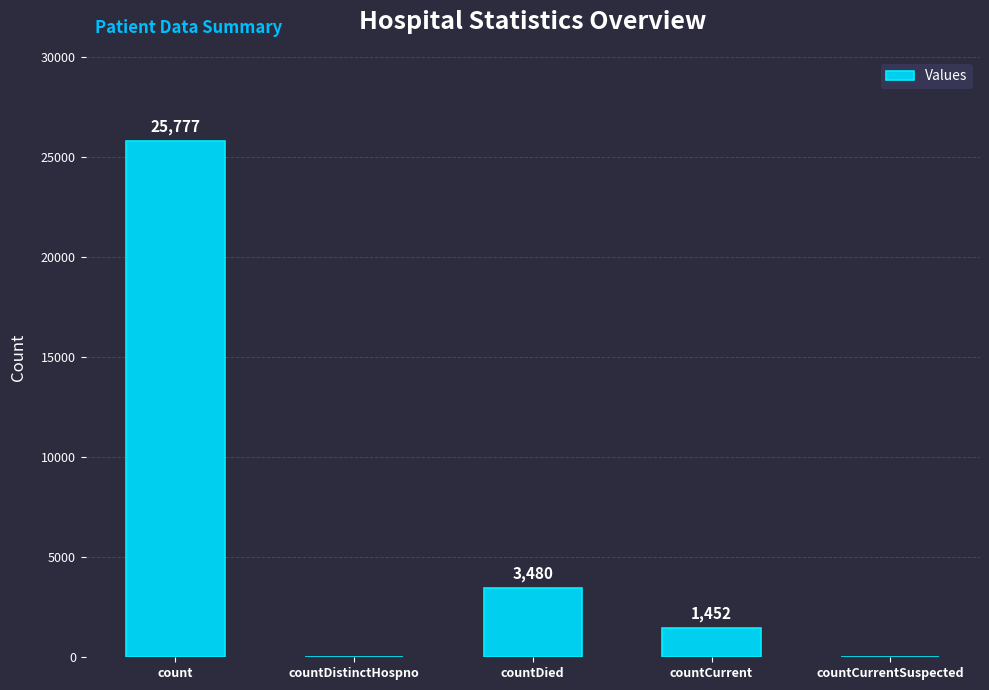

Reading right to left, what are all the values shown in this chart?

0	1452	3480	0	25777